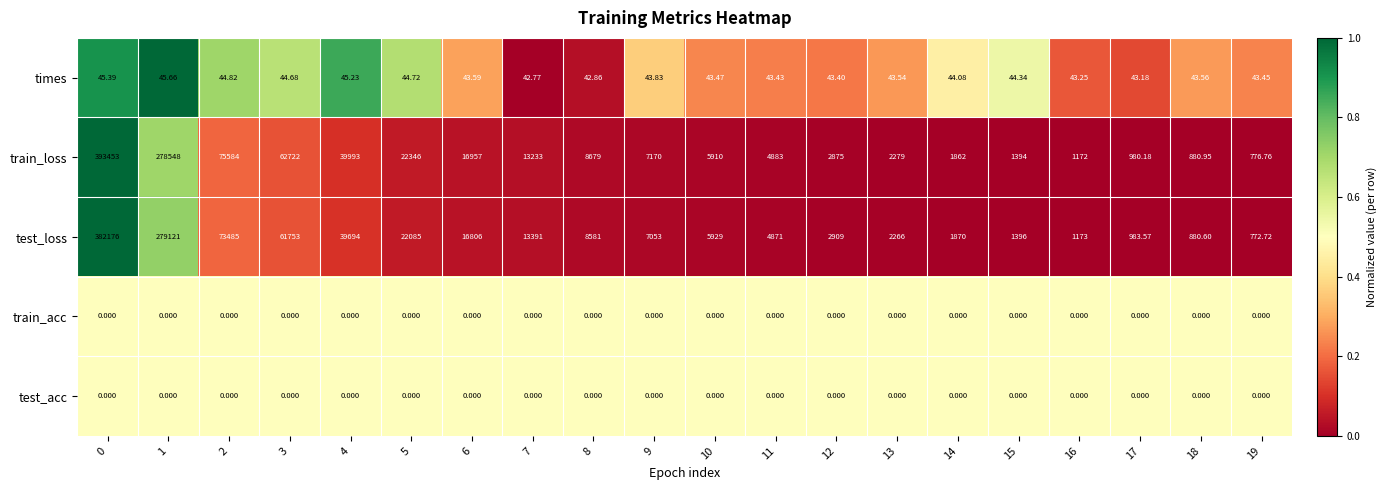

Which series has the widest spread of values?

train_loss